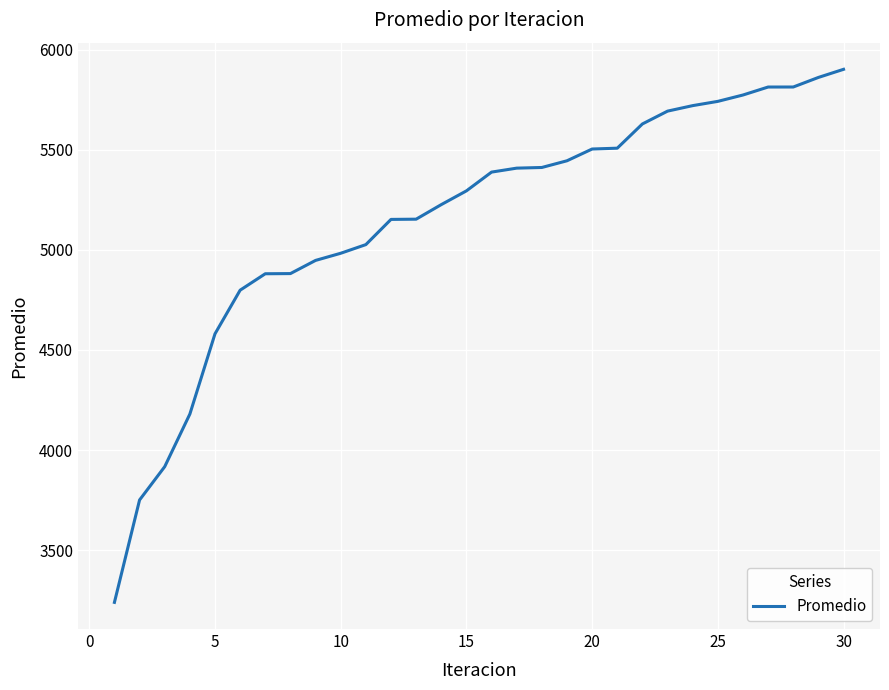

What is the difference between the maximum and minimum values?

2661.8